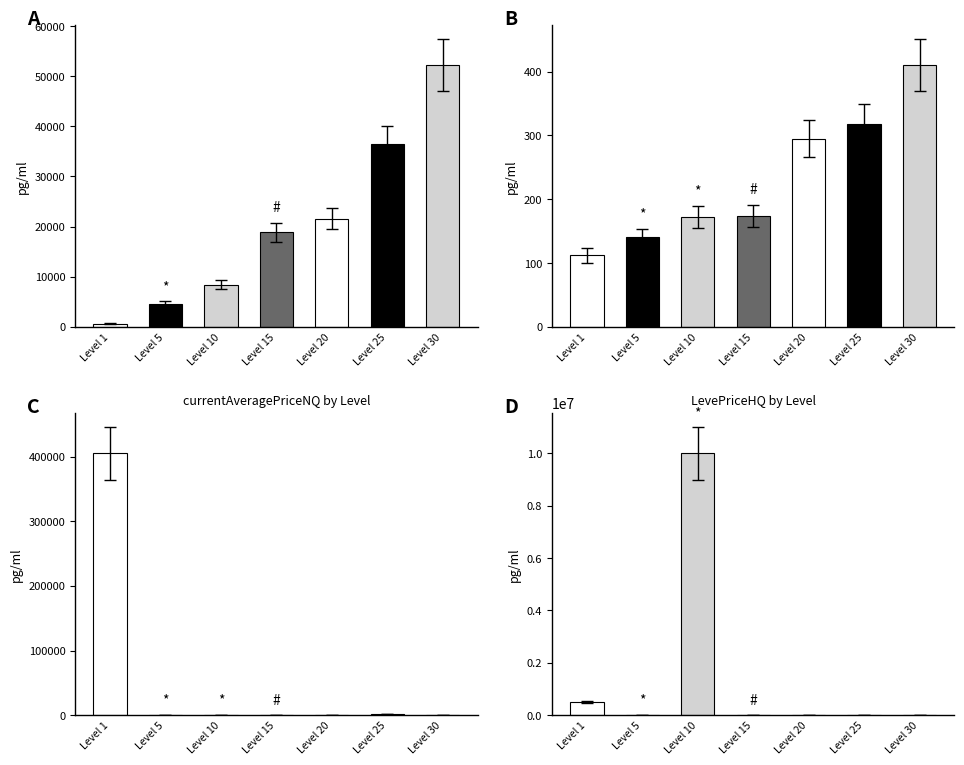

Is it true that currentAveragePriceNQ equals 1156 at Level 25?

False